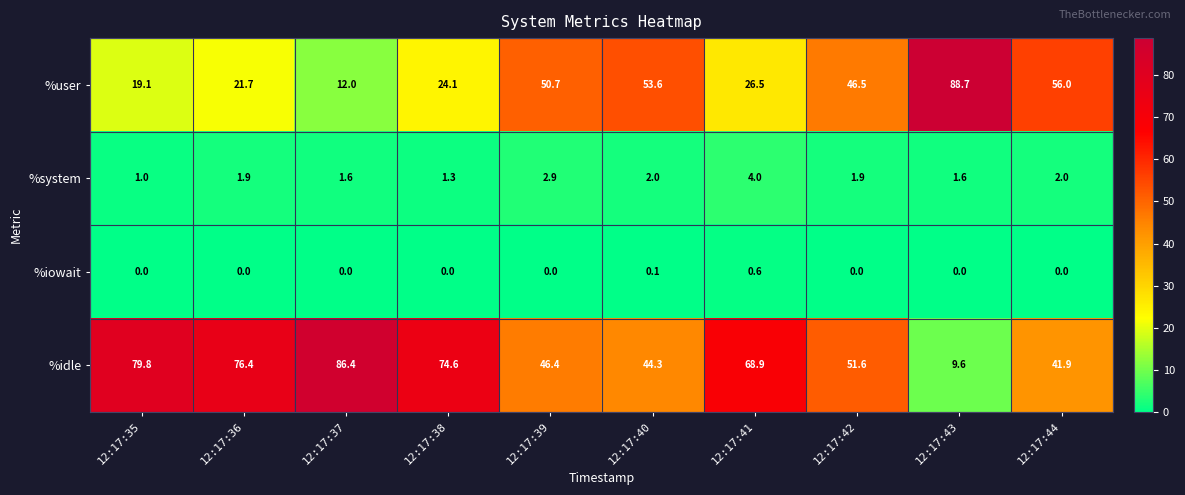

Which category has the highest value across all series?

12:17:43